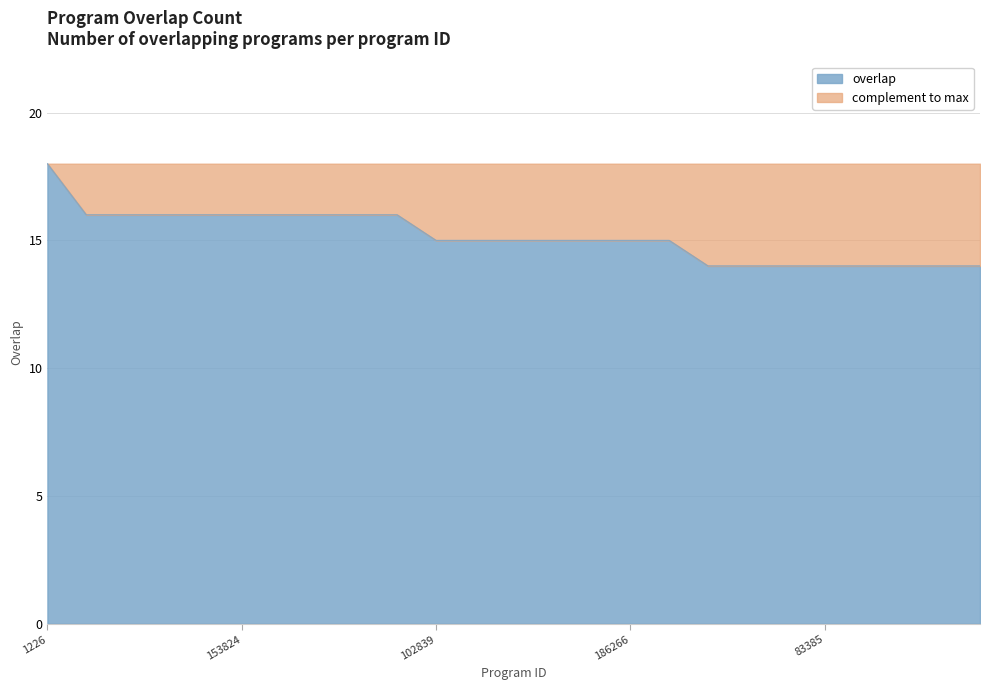

List the labels in order of value, smallest first.

3239, 23023, 60474, 83385, 110679, 141410, 245135, 246860, 102839, 107916, 135593, 175567, 185113, 186266, 213589, 5717, 6955, 63123, 65982, 153824, 228684, 245540, 296770, 326580, 1226